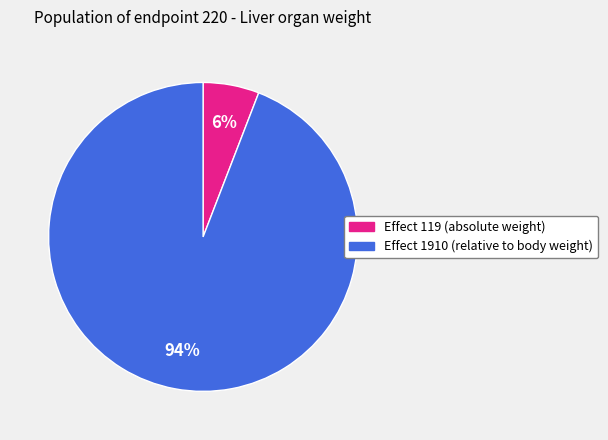

Does any single category account for the majority?

Yes